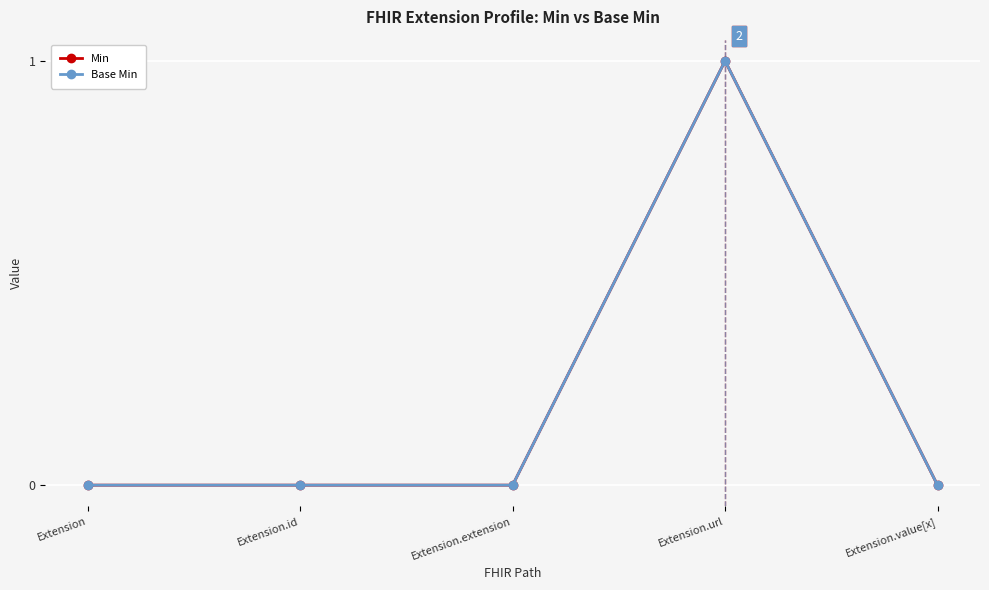

True or false: Base Min and Min cross at least once.

False